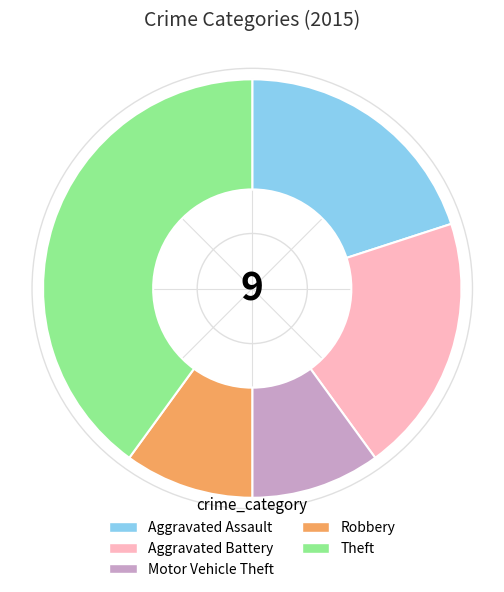

Which slice is the smallest?

Motor Vehicle Theft